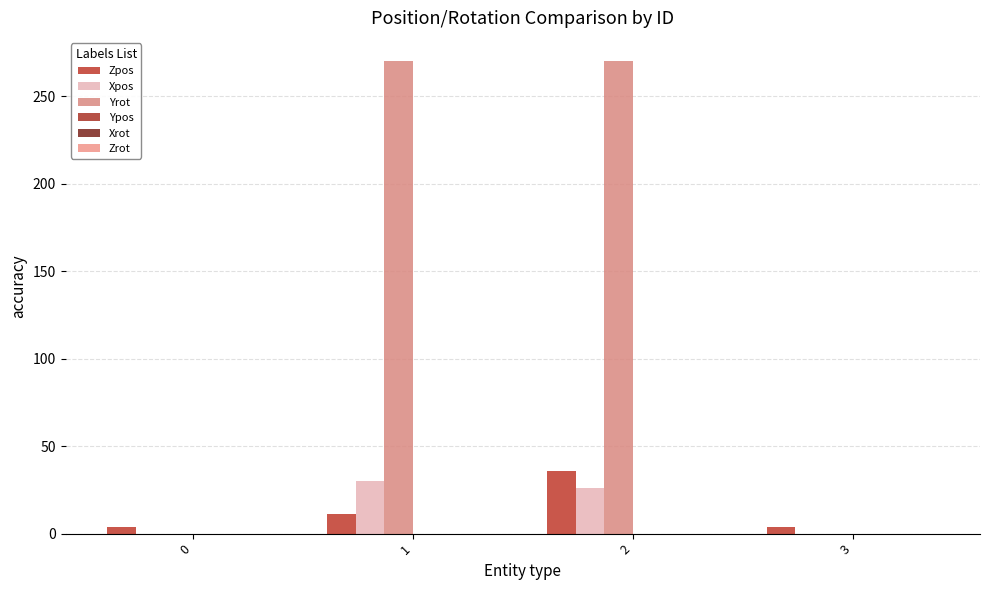

At 0, list the series in order from largest to smallest.

Zpos, Xpos, Yrot, Ypos, Xrot, Zrot